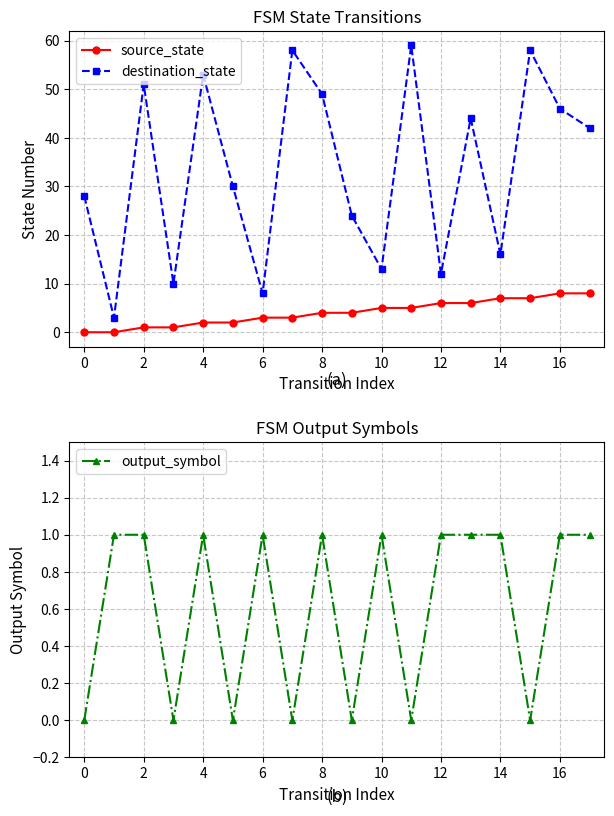

True or false: destination_state and output_symbol cross at least once.

False